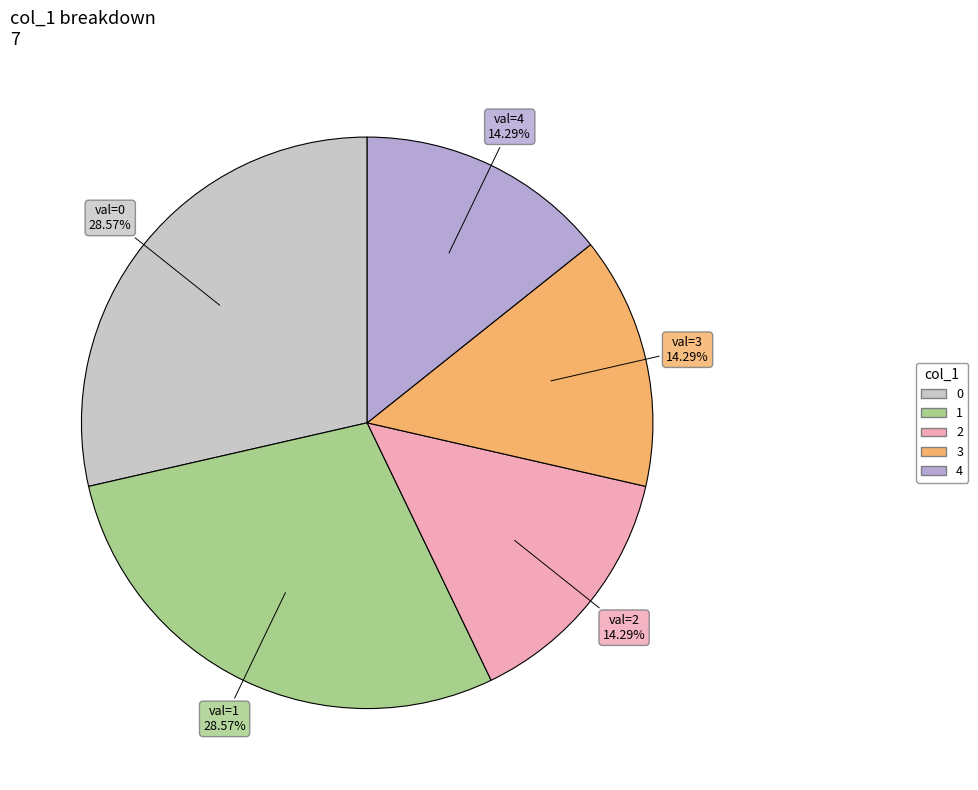

To the nearest percent, what is the average slice percentage?

20%